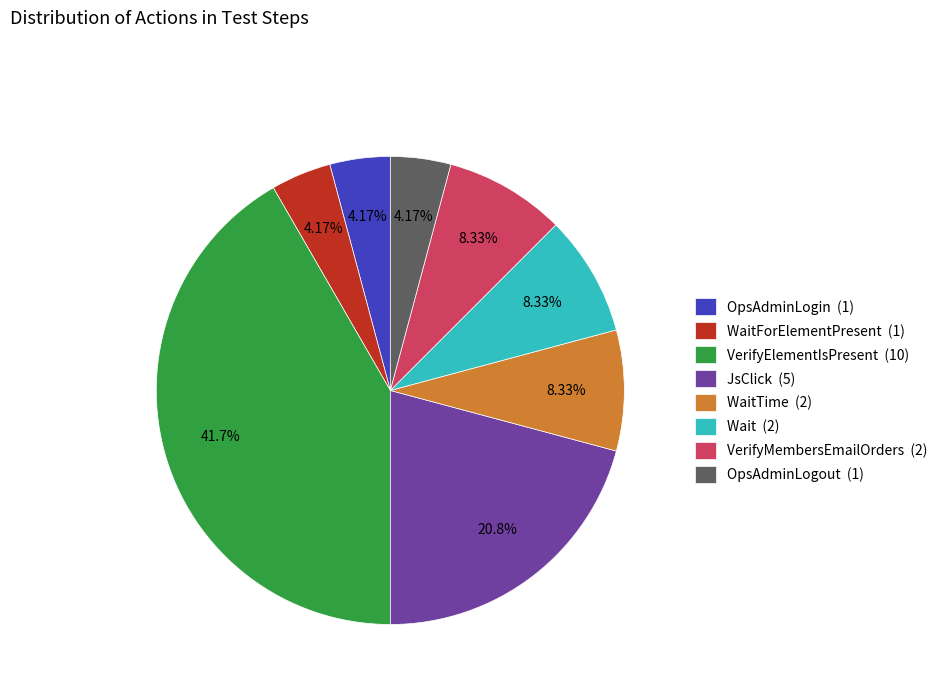

Does OpsAdminLogin (1) represent more than half of the total?

No